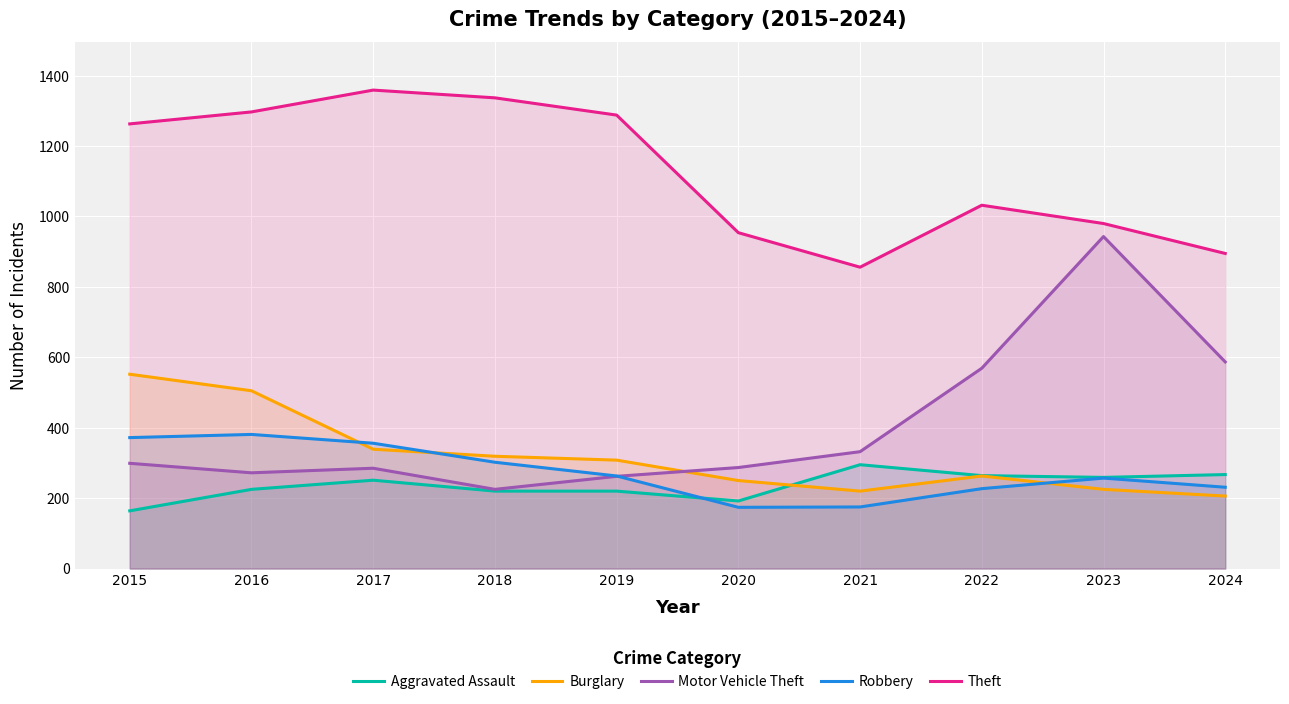

True or false: Aggravated Assault and Motor Vehicle Theft cross at least once.

False